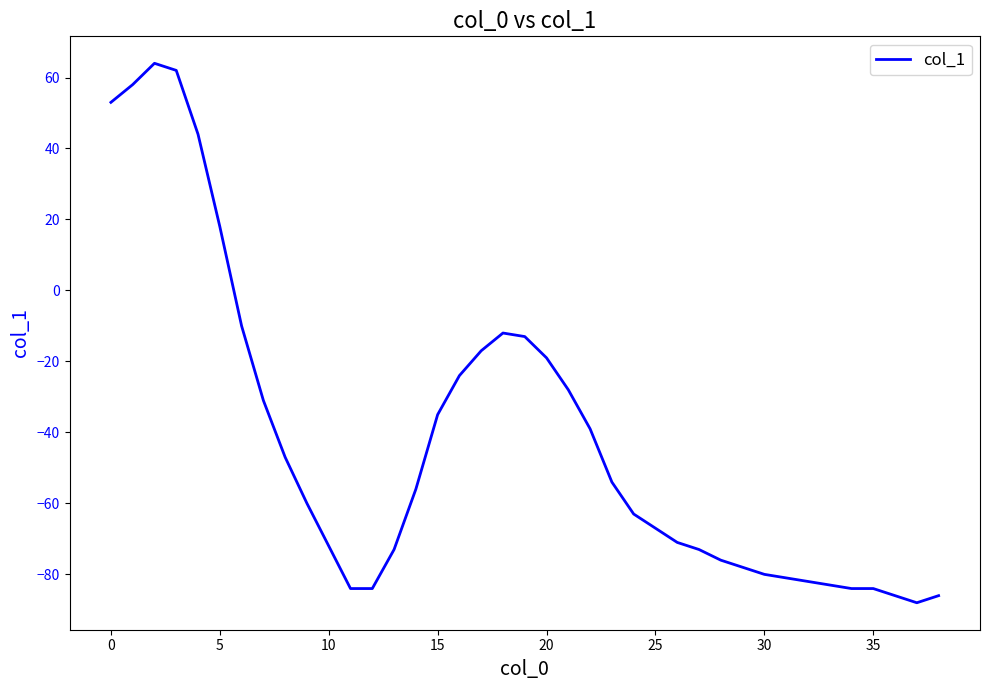

How many negative values are there?

33